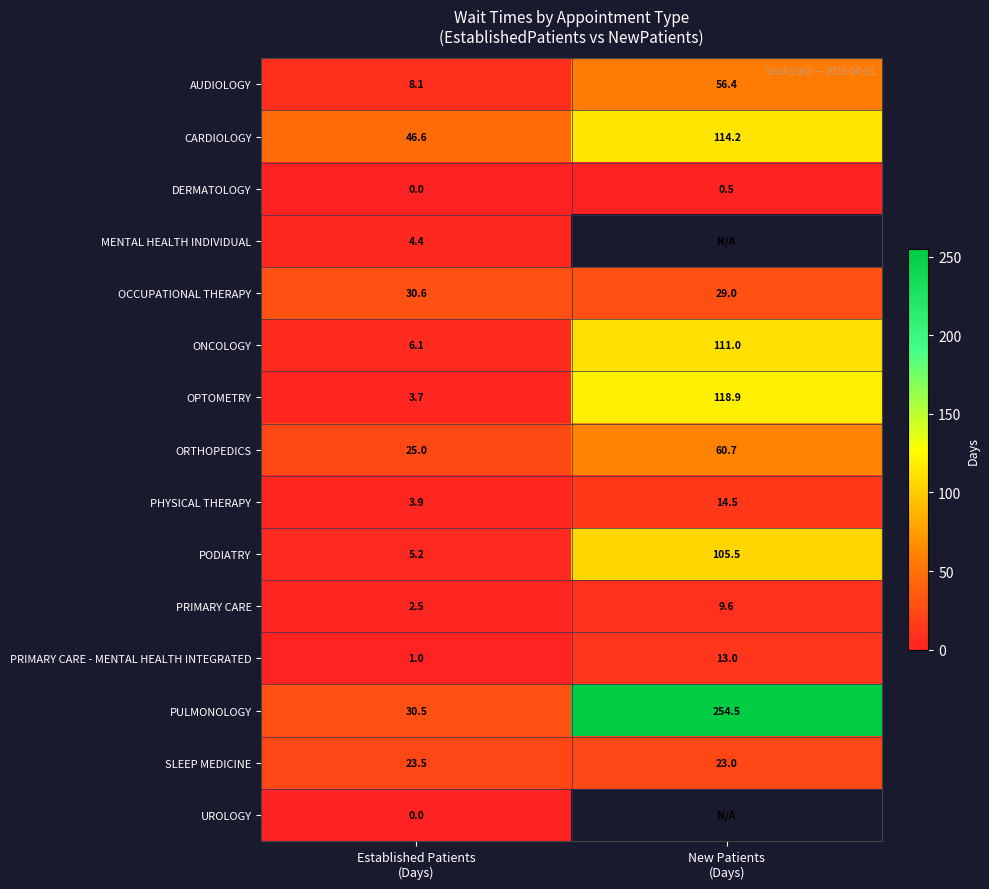

What is the greatest value displayed?

254.5